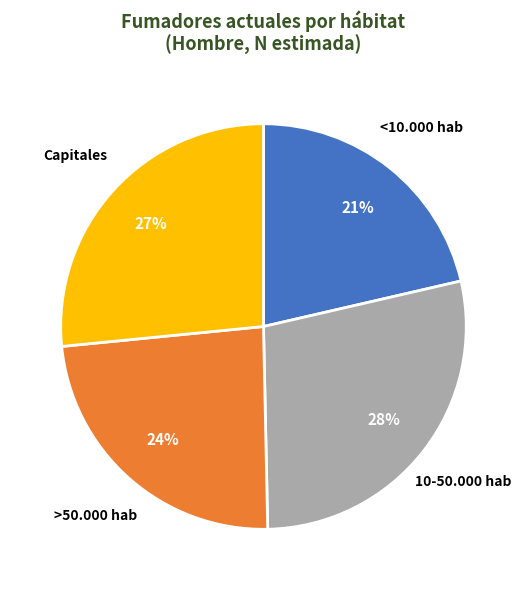

Which has a higher value, <10.000 hab or 10-50.000 hab?

10-50.000 hab